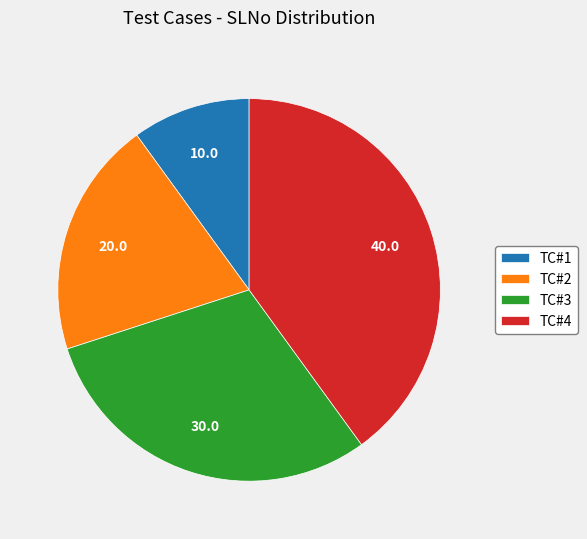

Which slice is the smallest?

TC#1